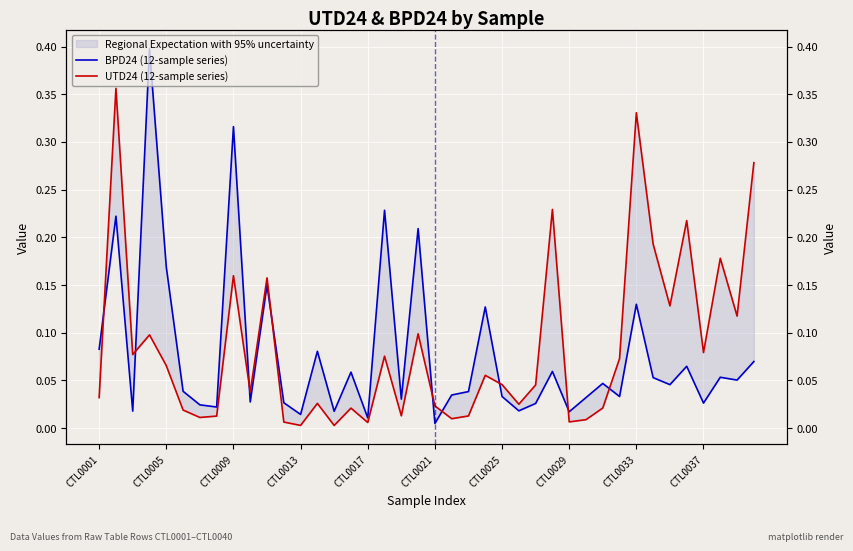

List the labels in order of UTD24 (12-sample series) value, smallest first.

14, 12, 16, 11, 28, 29, 21, CTL0025, CTL0029, 22, 18, CTL0021, 15, 30, 20, 25, 13, CTL0001, CTL0037, 26, 24, 23, CTL0017, 31, 17, CTL0009, 36, CTL0013, 19, 38, 34, 10, CTL0033, 37, 33, 35, 27, 39, 32, CTL0005